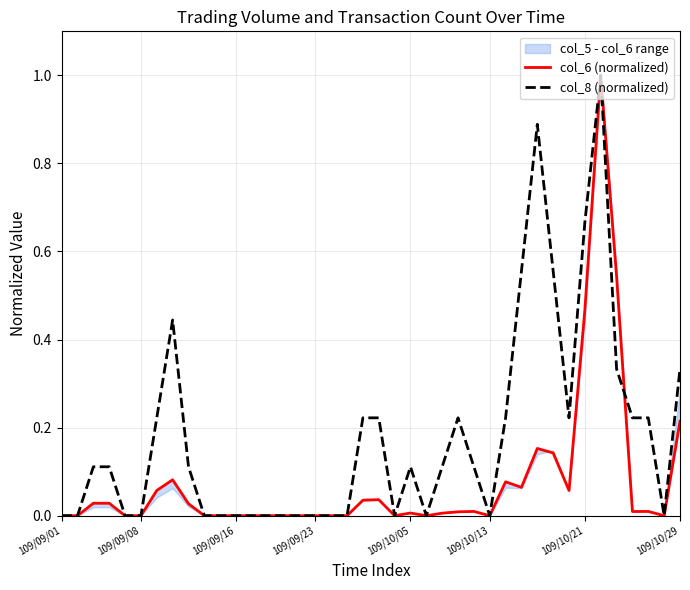

What is the sum of all col_8 (normalized) values?

7.2